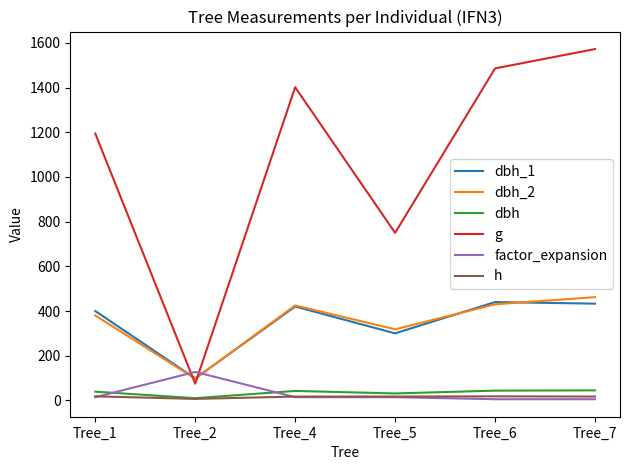

At how many categories does at least one series exceed 1420?

2